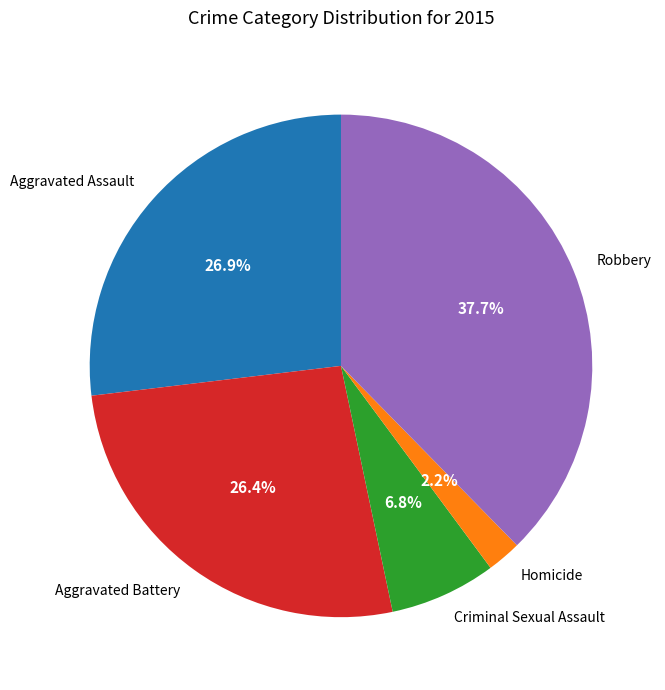

Is it true that Aggravated Battery is 15% of the pie?

False